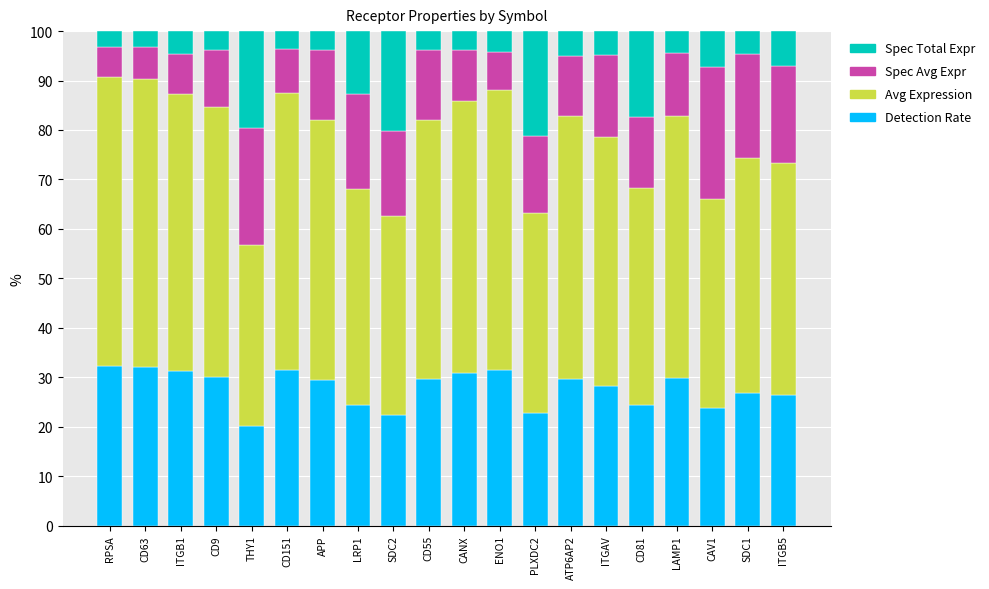

How many bars are there in total?

20